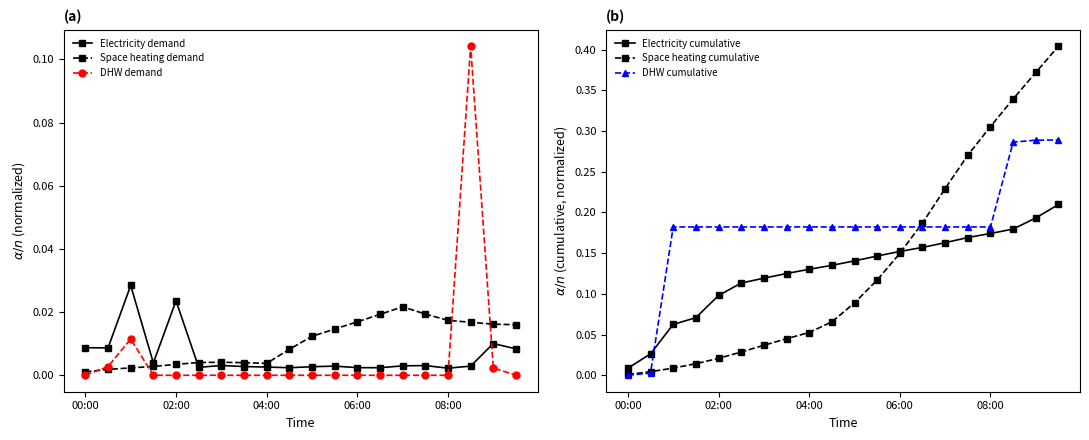

True or false: DHW demand and Electricity demand cross at least once.

True